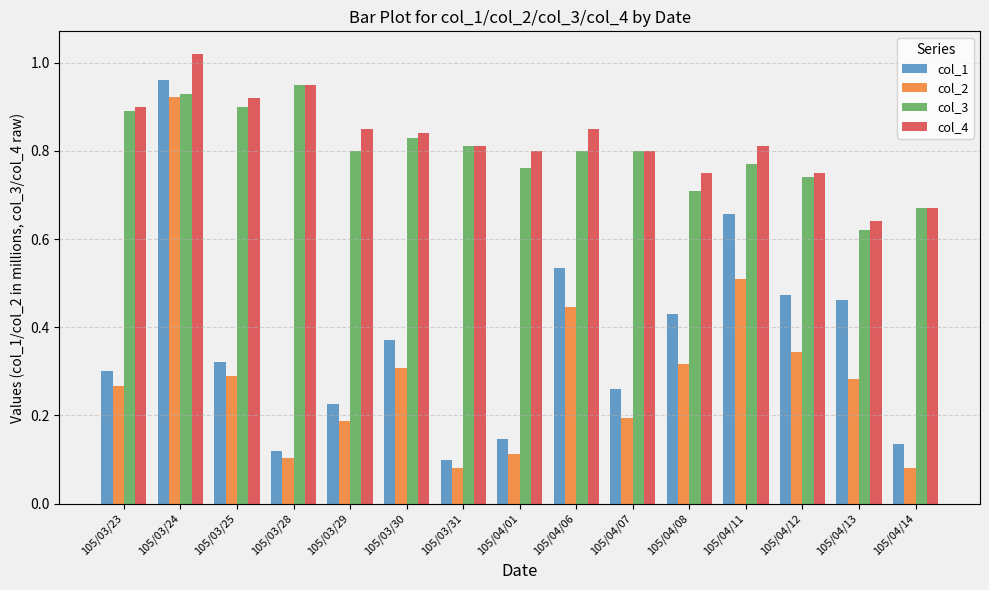

What is the sum of all col_2 values?

4.4